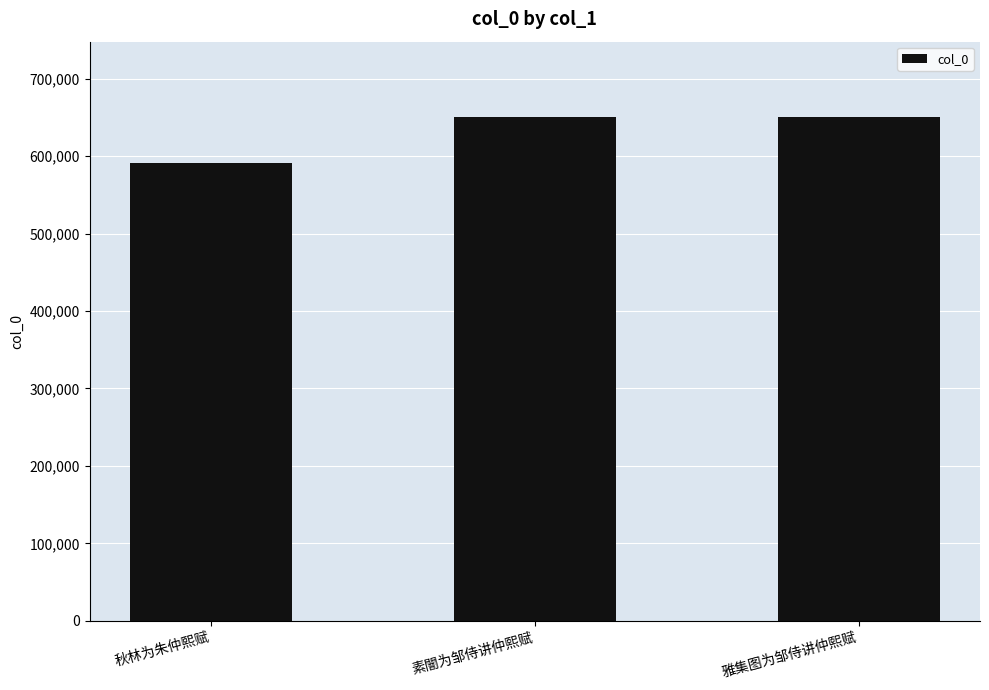

What is the ratio of the value at 雅集图为邹侍讲仲熙赋 to the value at 素闇为邹侍讲仲熙赋?

1.0